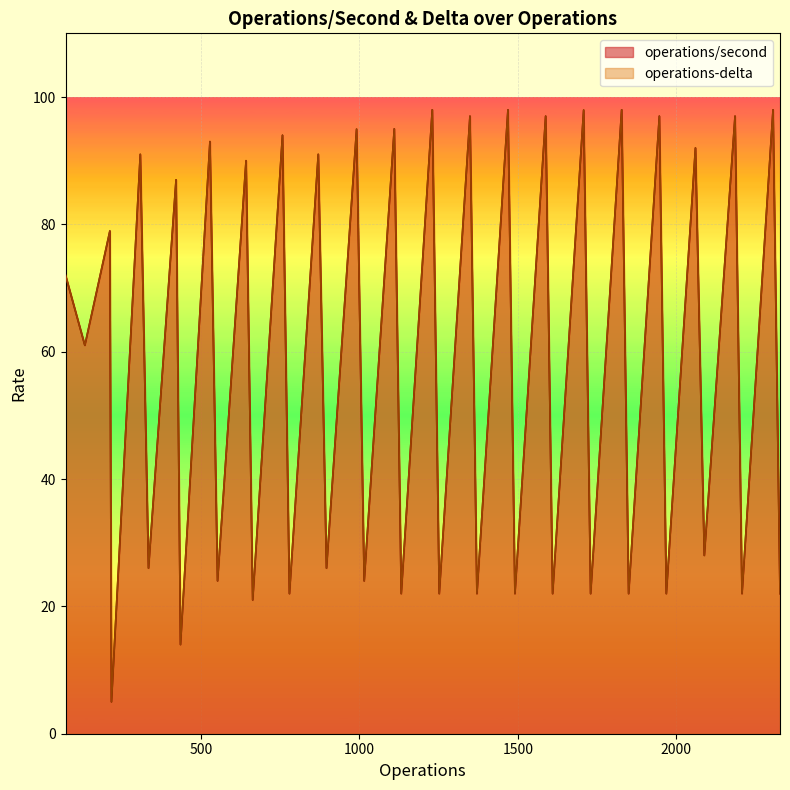

True or false: operations-delta and operations/second cross at least once.

False